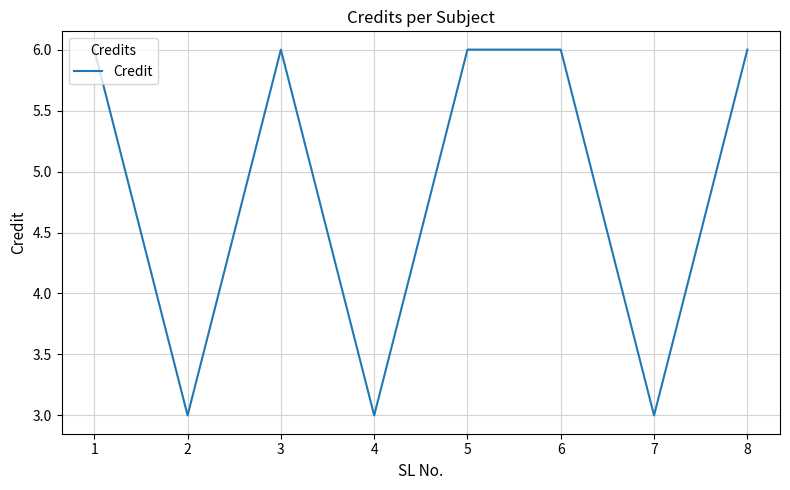

What is the ratio of the value at 4 to the value at 7?

1.0